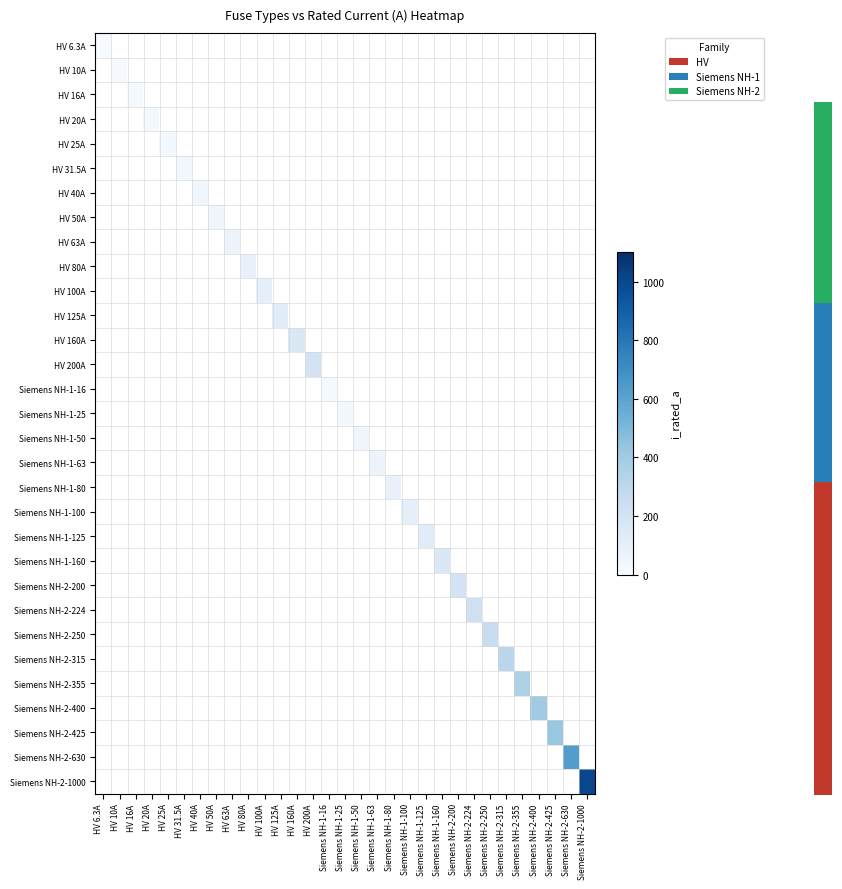

The Siemens NH-2-250 series shows 437.8 at Siemens NH-2-250. True or false?

False